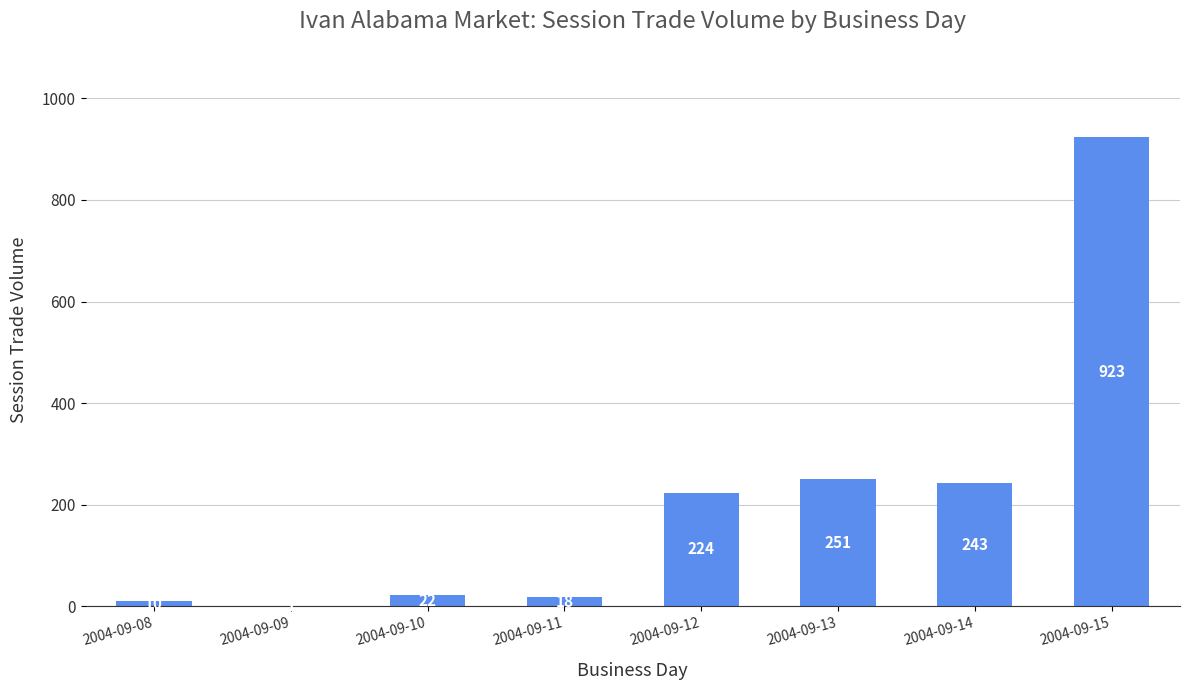

Approximately how many times larger is the value at 2004-09-11 compared to 2004-09-09?

18.0